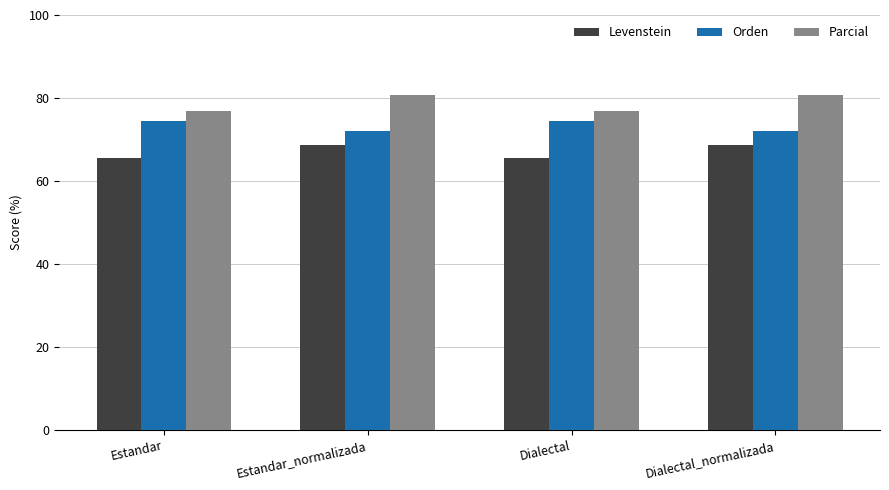

Reading left to right, list all the values displayed in this chart.

Levenstein: 65.6	68.6	65.6	68.6
Orden: 74.5	72.2	74.5	72.2
Parcial: 76.9	80.7	76.9	80.7